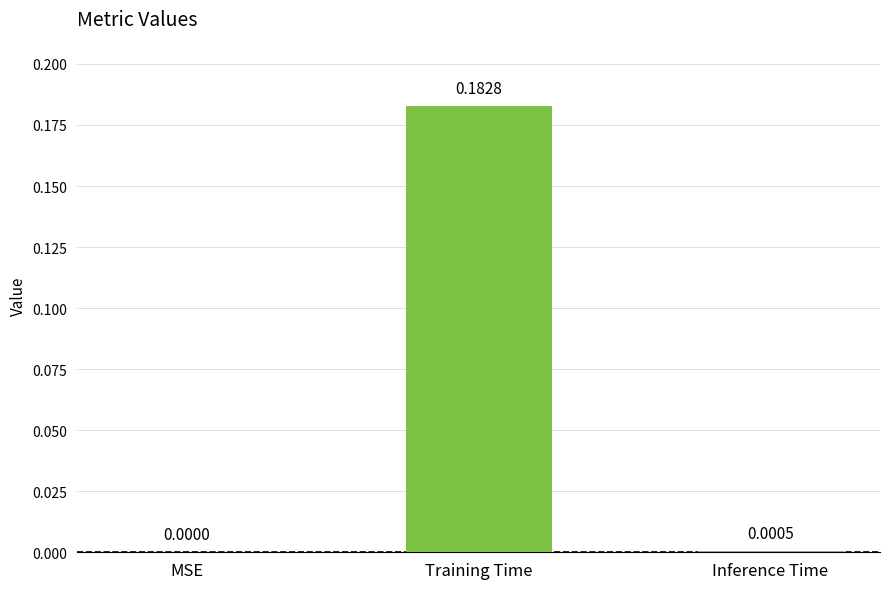

At which label is the value closest to 0?

MSE